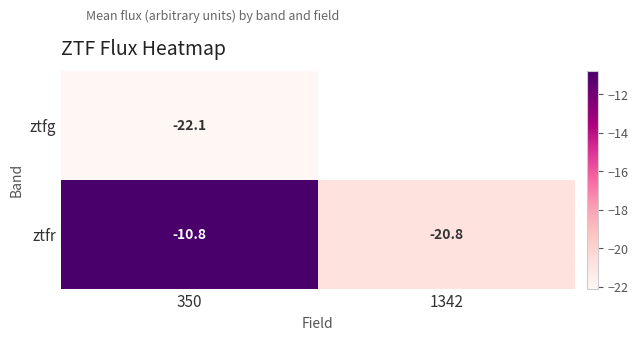

At which category is the sum across all series the highest?

350